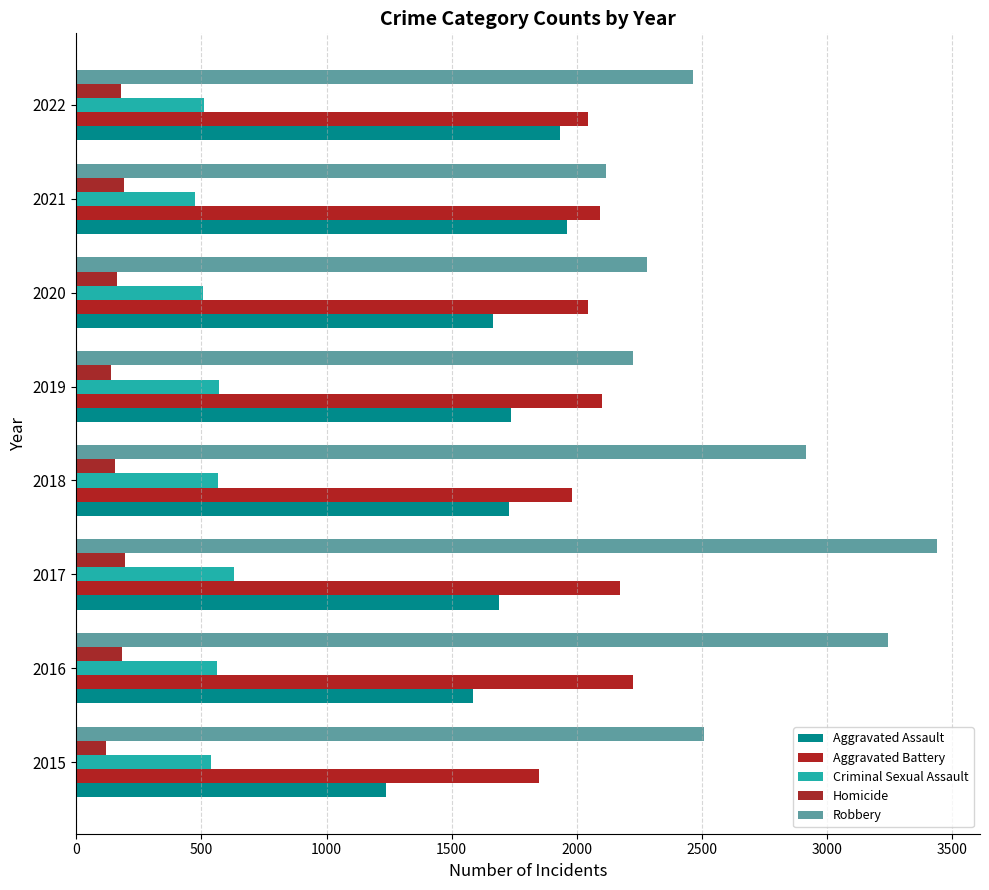

How many categories are shown in the chart?

8